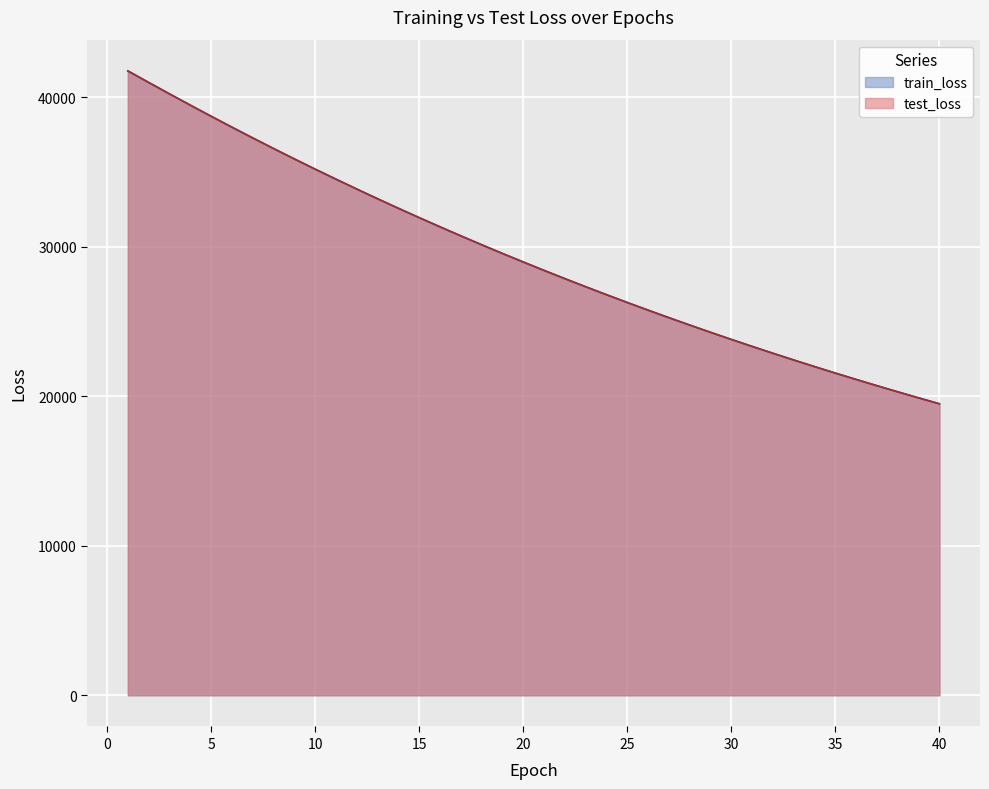

True or false: train_loss and test_loss intersect in this chart.

True